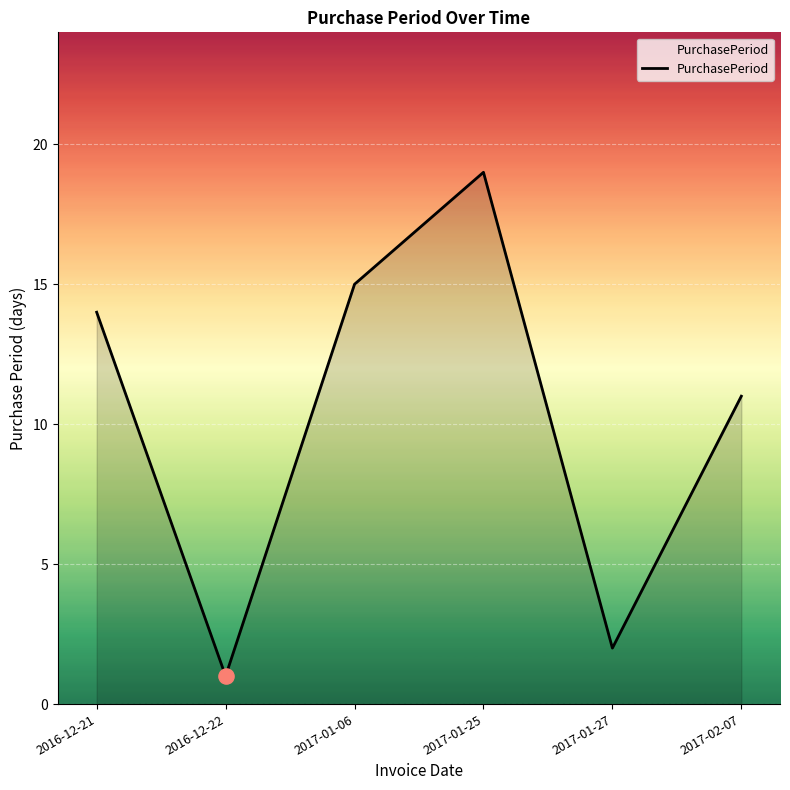

Between 2016-12-22 and 2016-12-21, which is larger?

2016-12-21